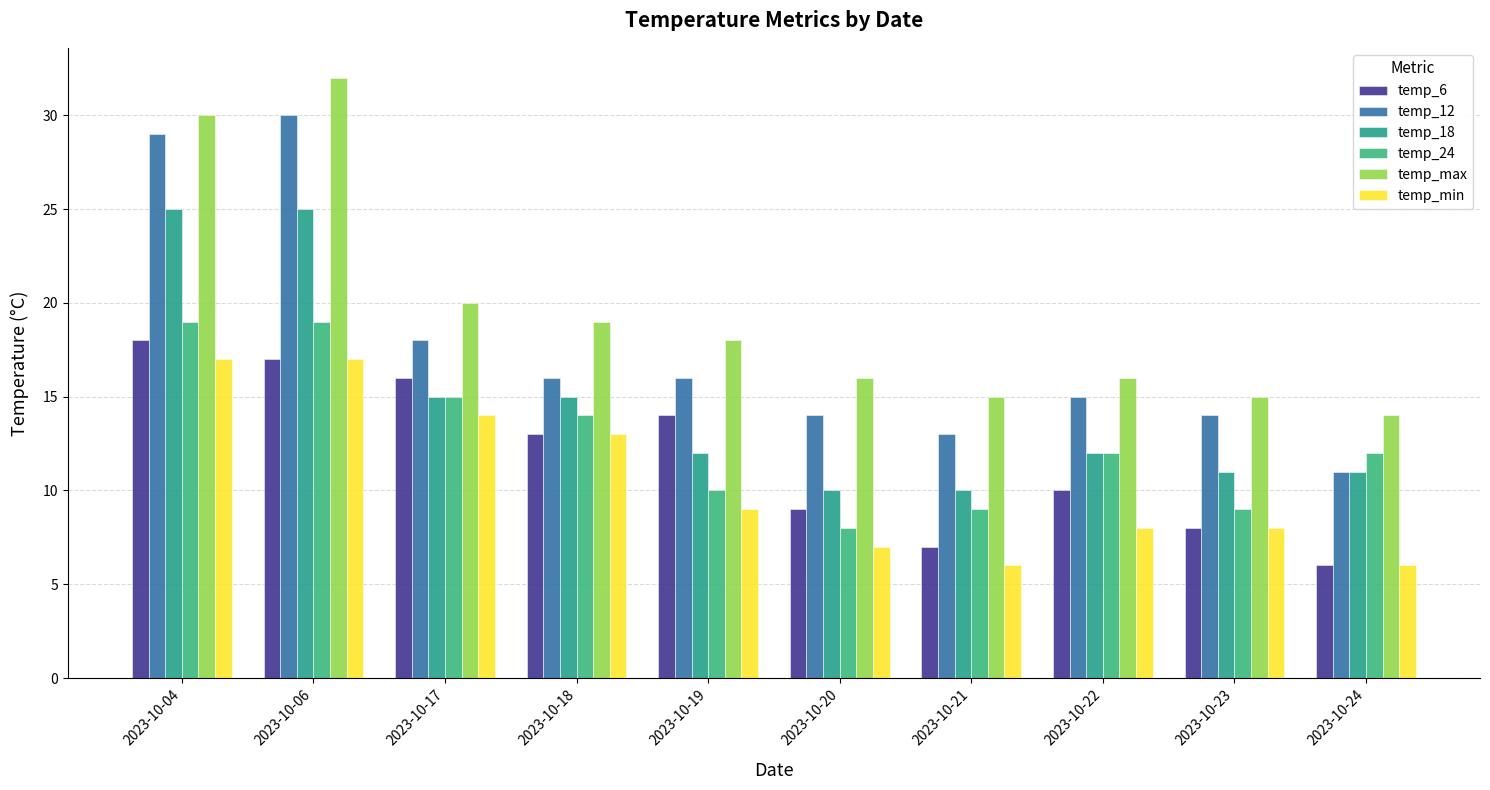

Reading left to right, list all the values displayed in this chart.

temp_6: 2023-10-04=18	2023-10-06=17	2023-10-17=16	2023-10-18=13	2023-10-19=14	2023-10-20=9	2023-10-21=7	2023-10-22=10	2023-10-23=8	2023-10-24=6
temp_12: 2023-10-04=29	2023-10-06=30	2023-10-17=18	2023-10-18=16	2023-10-19=16	2023-10-20=14	2023-10-21=13	2023-10-22=15	2023-10-23=14	2023-10-24=11
temp_18: 2023-10-04=25	2023-10-06=25	2023-10-17=15	2023-10-18=15	2023-10-19=12	2023-10-20=10	2023-10-21=10	2023-10-22=12	2023-10-23=11	2023-10-24=11
temp_24: 2023-10-04=19	2023-10-06=19	2023-10-17=15	2023-10-18=14	2023-10-19=10	2023-10-20=8	2023-10-21=9	2023-10-22=12	2023-10-23=9	2023-10-24=12
temp_max: 2023-10-04=30	2023-10-06=32	2023-10-17=20	2023-10-18=19	2023-10-19=18	2023-10-20=16	2023-10-21=15	2023-10-22=16	2023-10-23=15	2023-10-24=14
temp_min: 2023-10-04=17	2023-10-06=17	2023-10-17=14	2023-10-18=13	2023-10-19=9	2023-10-20=7	2023-10-21=6	2023-10-22=8	2023-10-23=8	2023-10-24=6